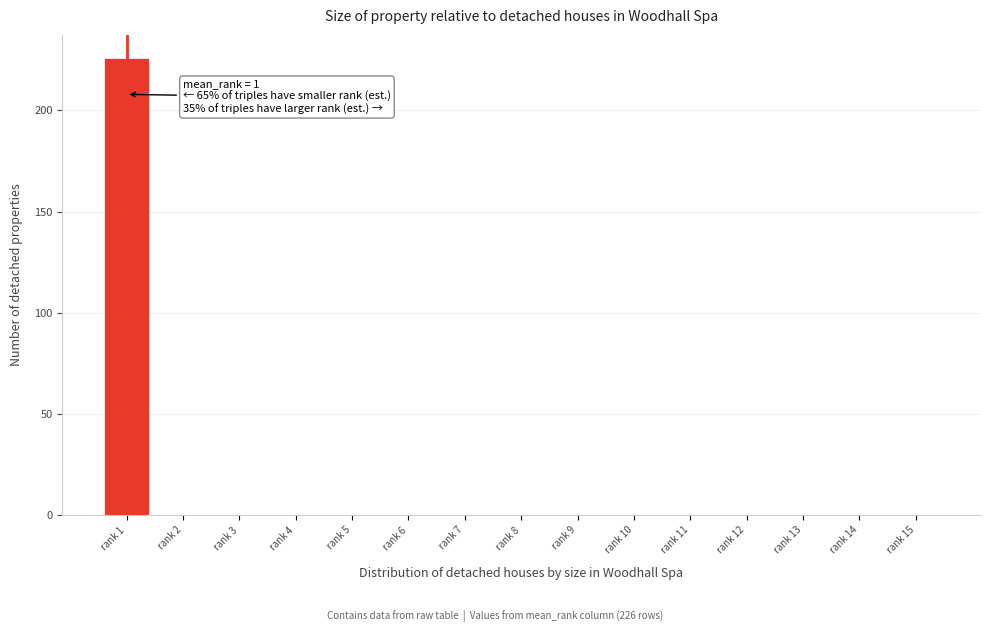

Reading left to right, list all the values displayed in this chart.

rank 1=226	rank 2=0	rank 3=0	rank 4=0	rank 5=0	rank 6=0	rank 7=0	rank 8=0	rank 9=0	rank 10=0	rank 11=0	rank 12=0	rank 13=0	rank 14=0	rank 15=0